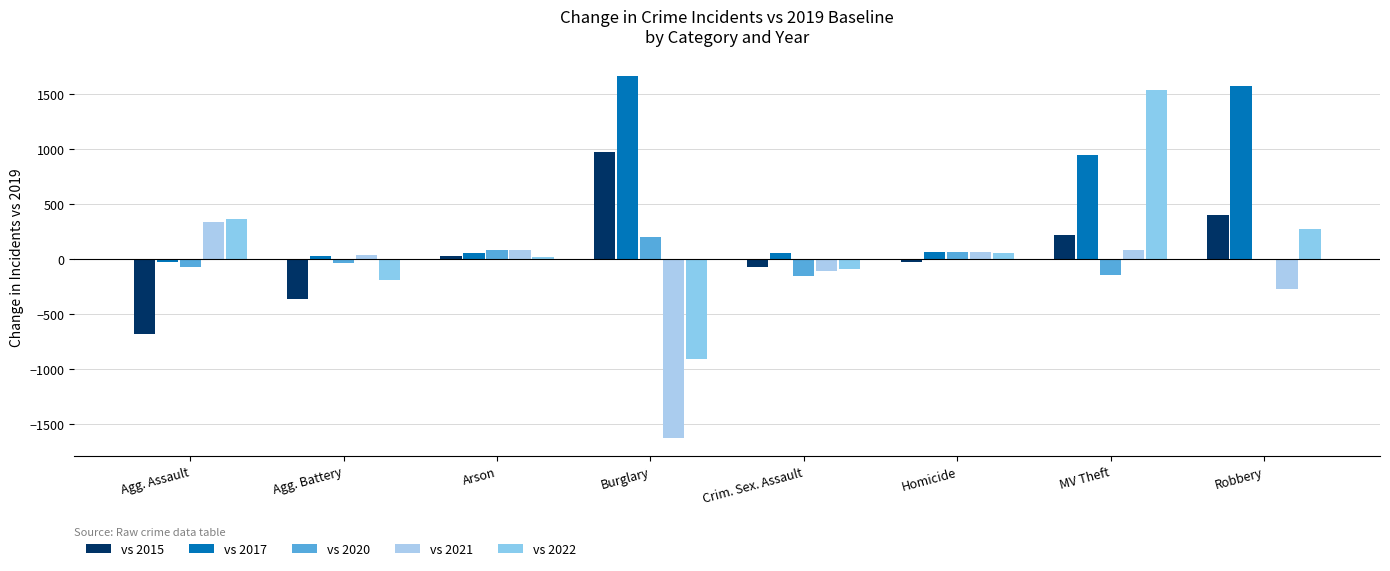

Rank the series at Agg. Assault from lowest to highest value.

vs 2015, vs 2020, vs 2017, vs 2021, vs 2022